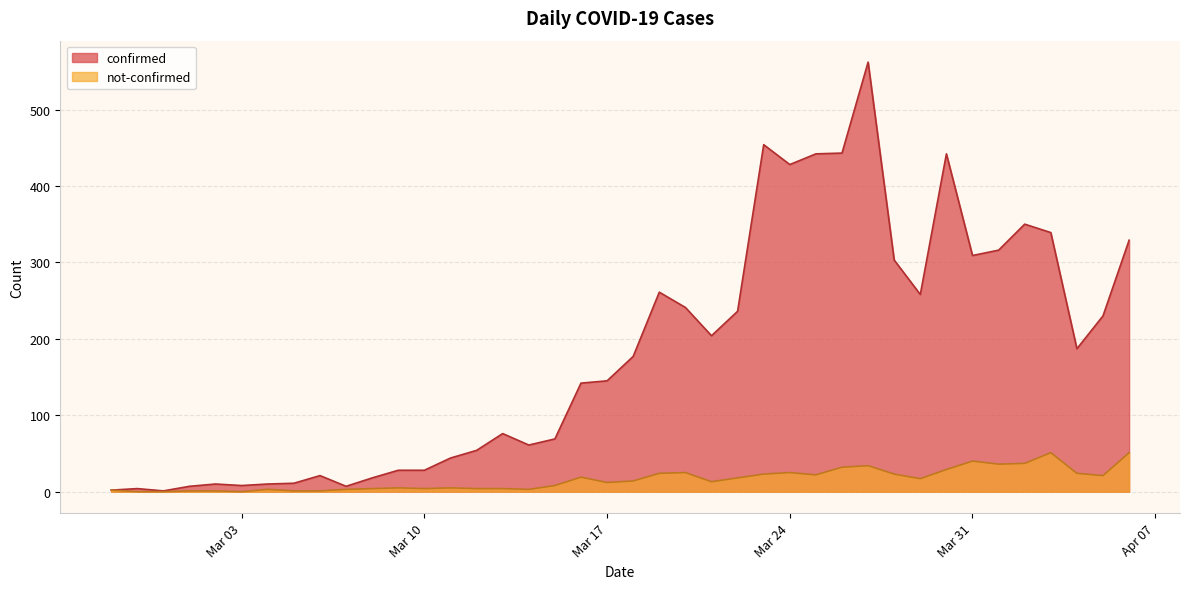

True or false: not-confirmed and confirmed cross at least once.

False